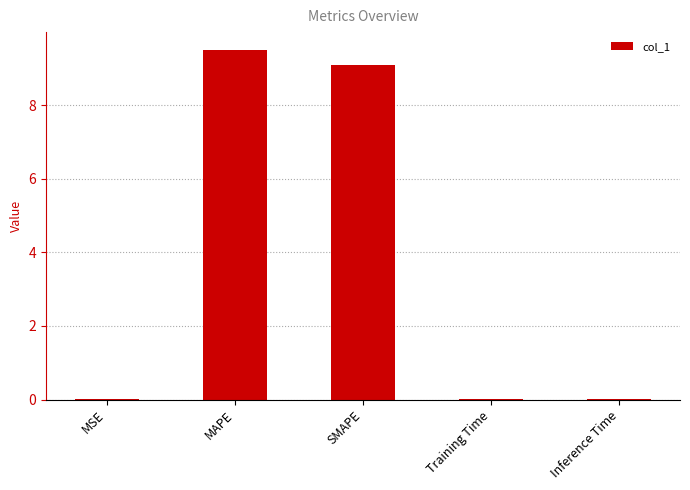

At which category does the chart reach its peak across all series?

MAPE